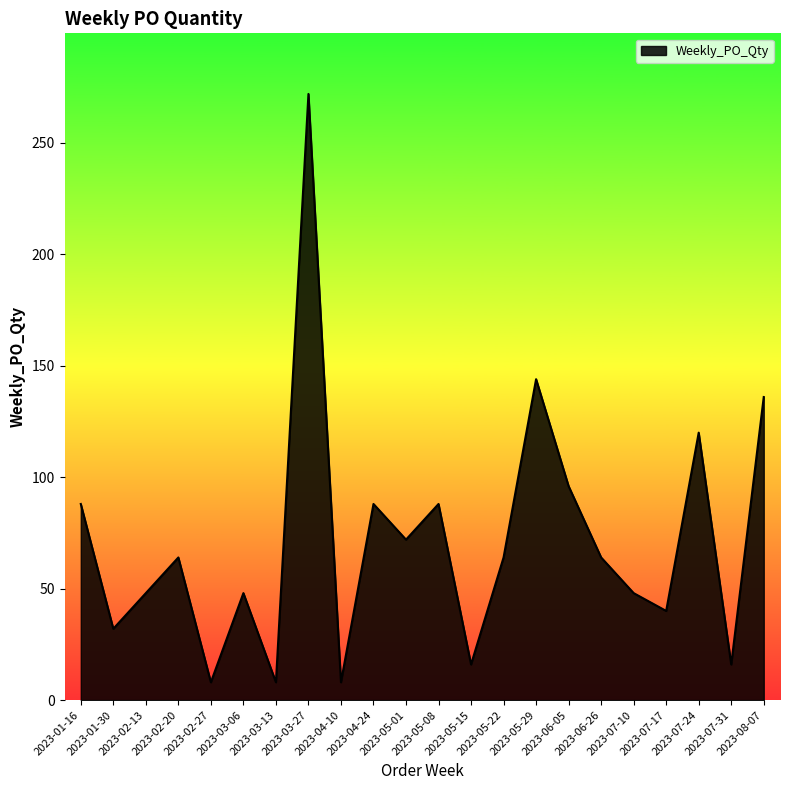

Where does the data first go above 64?

2023-01-16